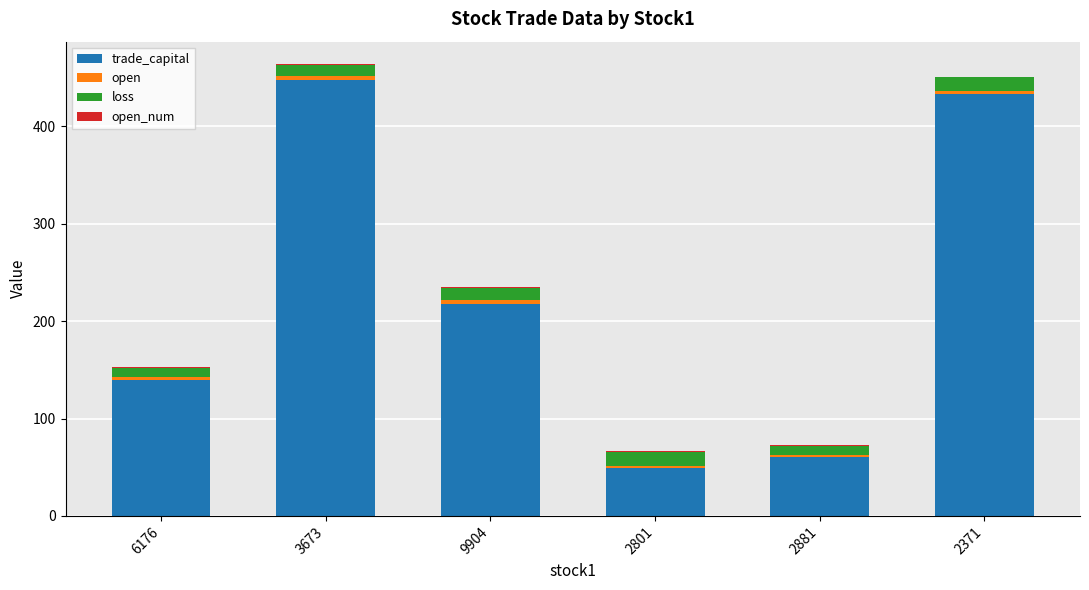

At which label is trade_capital closest to 248?

9904